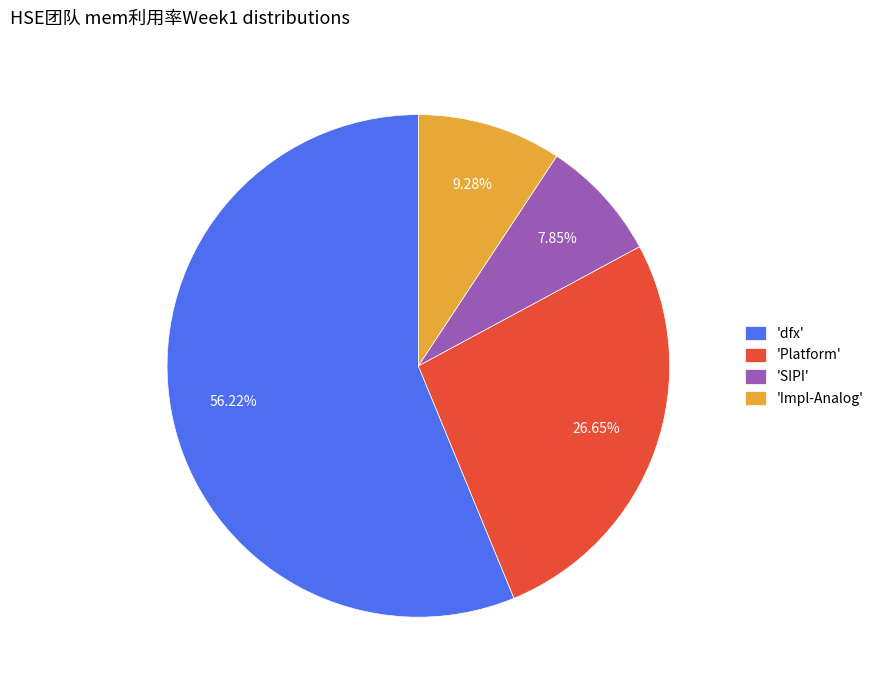

What is the majority slice?

'dfx'